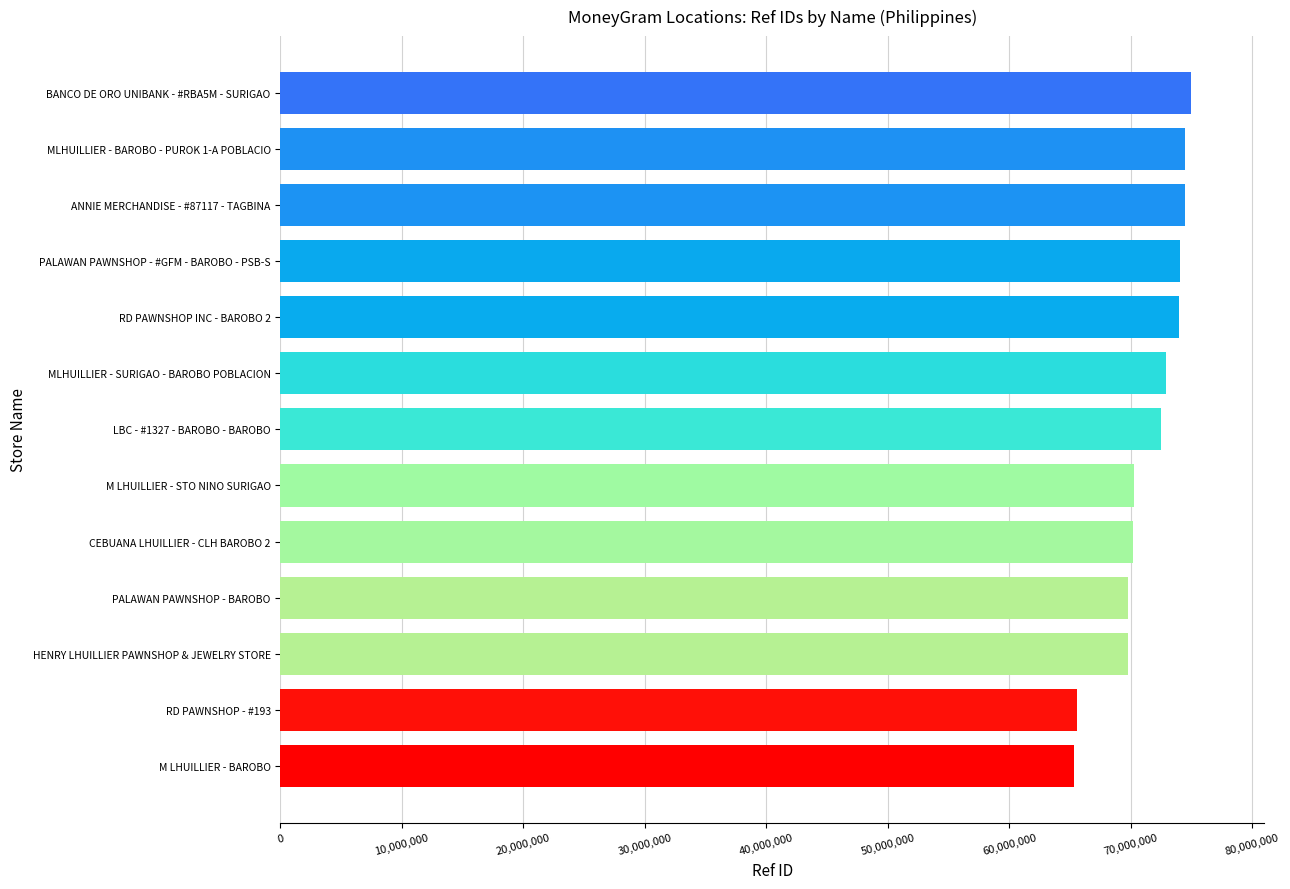

What is the change in value from RD PAWNSHOP INC - BAROBO 2 to PALAWAN PAWNSHOP - BAROBO?

-4219902